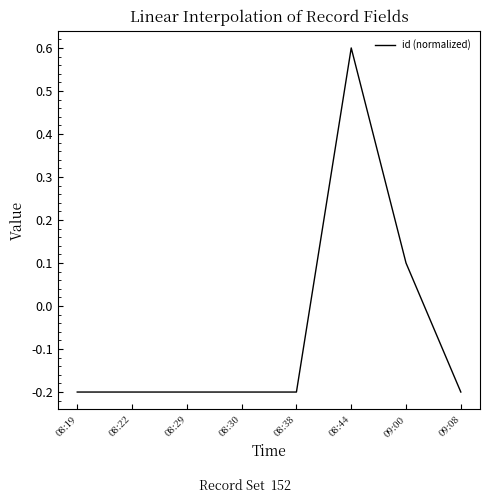

True or false: the data shows -0.2 at 08:29.

True